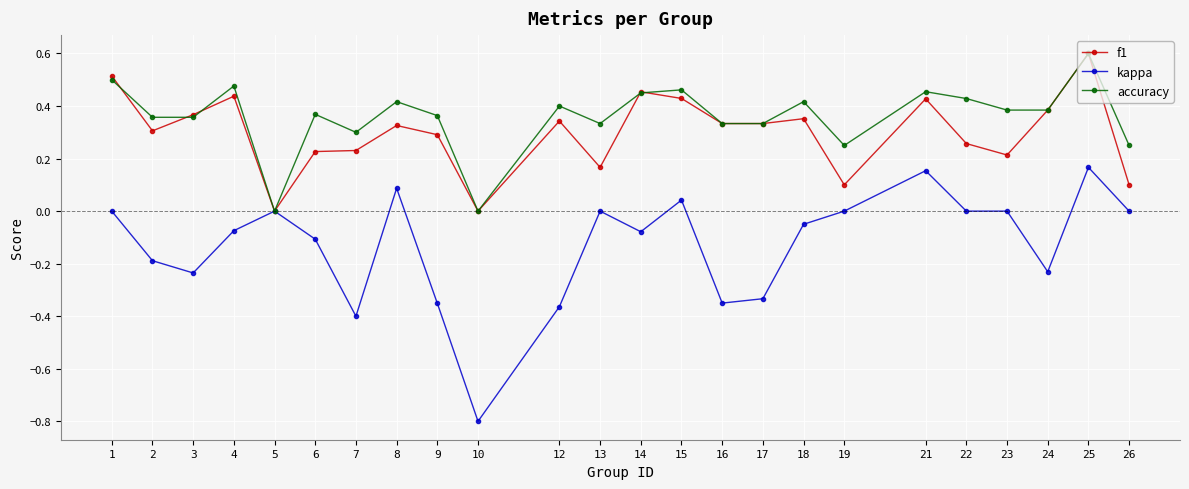

What is the total value across all series at 15?

0.9